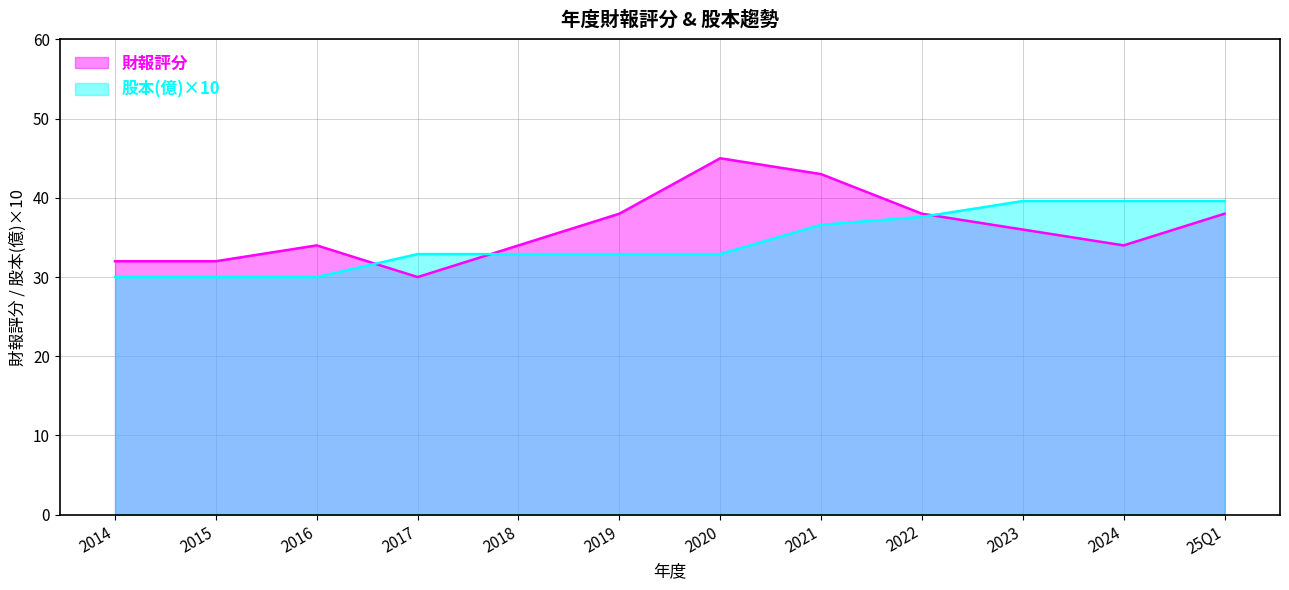

What is the highest value of the 股本(億) series?

39.6